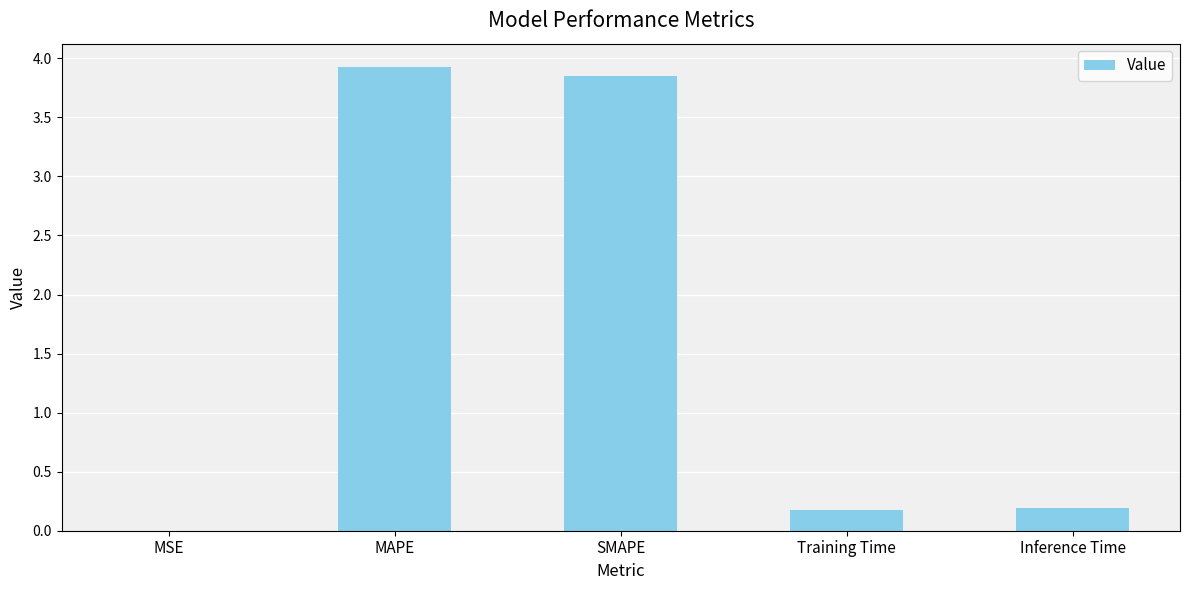

Count the number of categories in the chart.

5